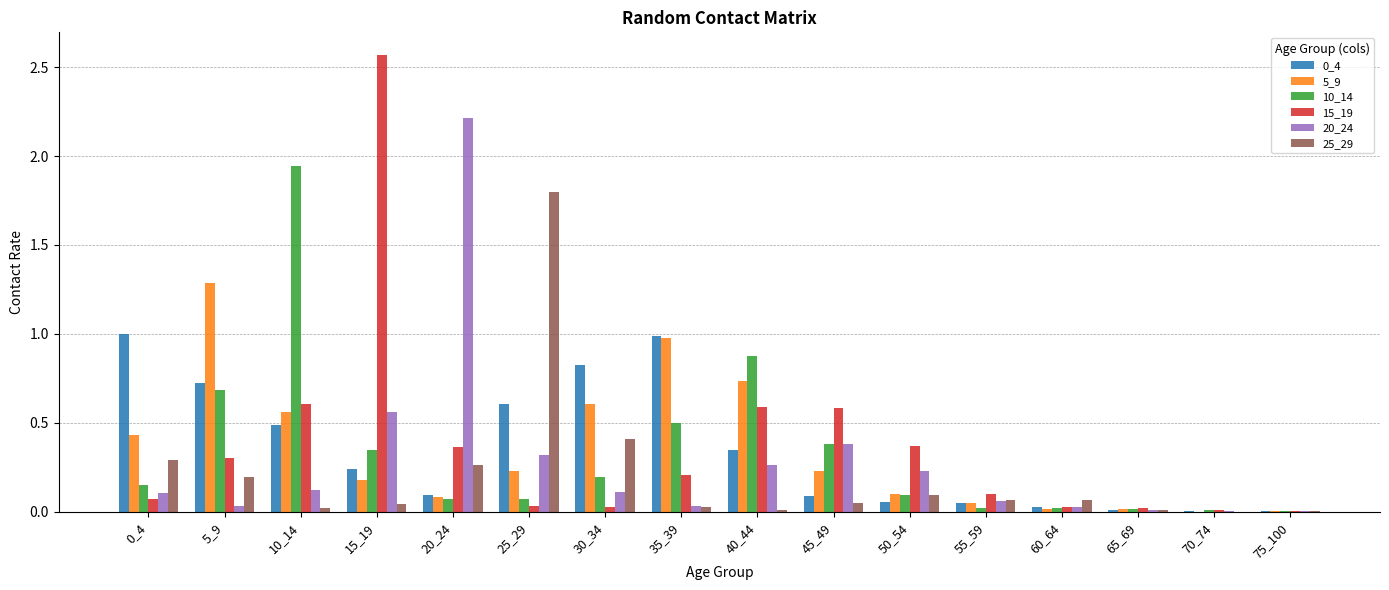

Are the bars horizontal?

No